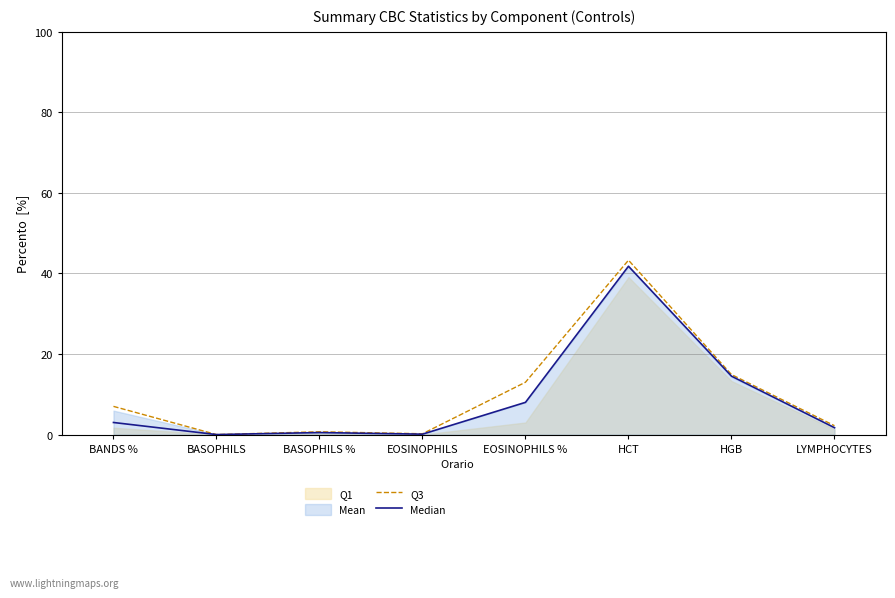

What is the difference between the Median values at BANDS % and HGB?

11.5